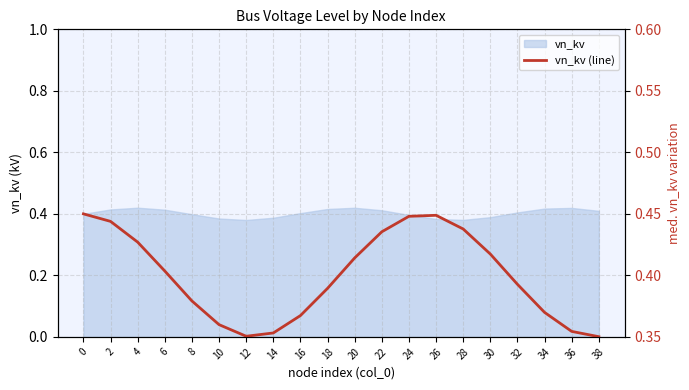

What is the greatest value displayed?

0.5